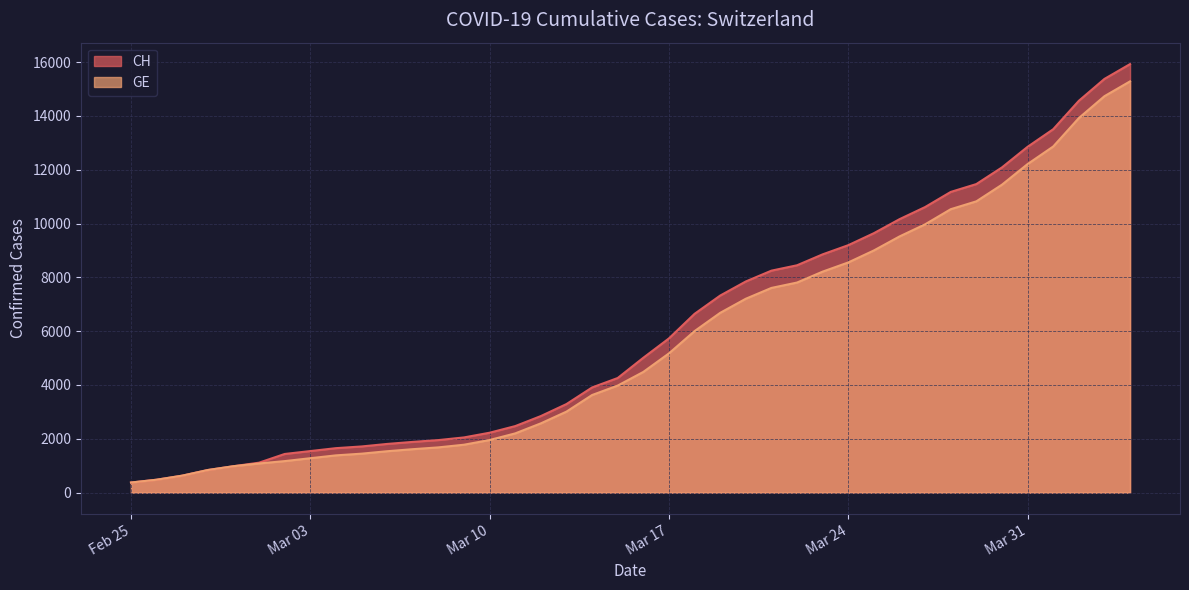

Which series has the largest range (max minus min)?

CH